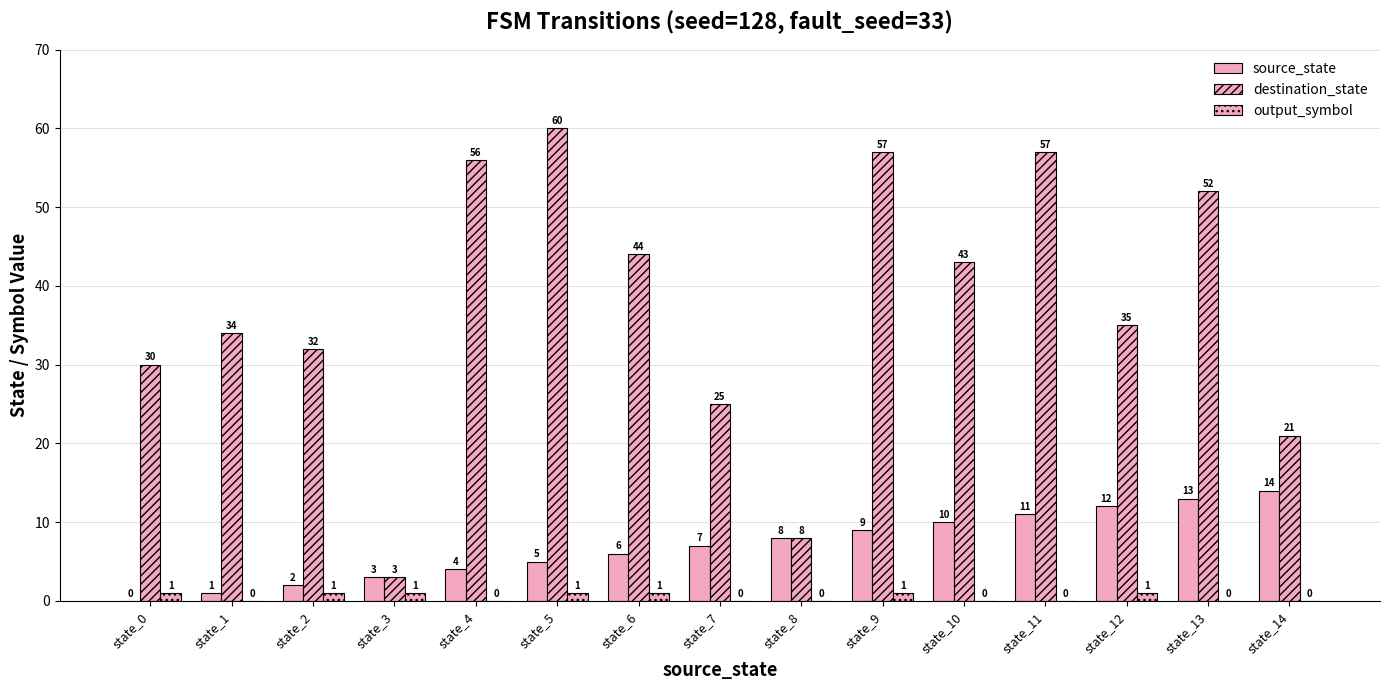

What is the difference between the second highest and minimum values in the destination_state series?

54